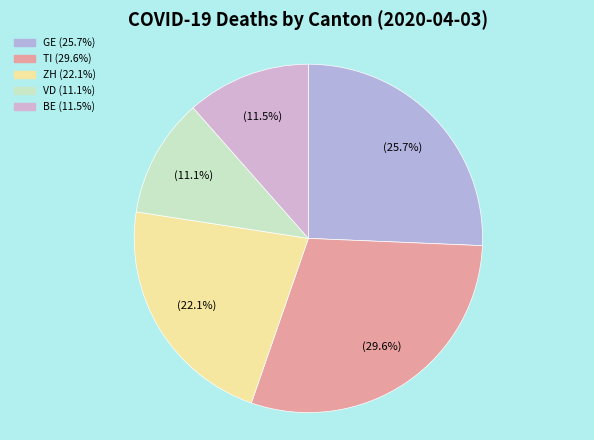

To the nearest percent, what is the average slice percentage?

20%